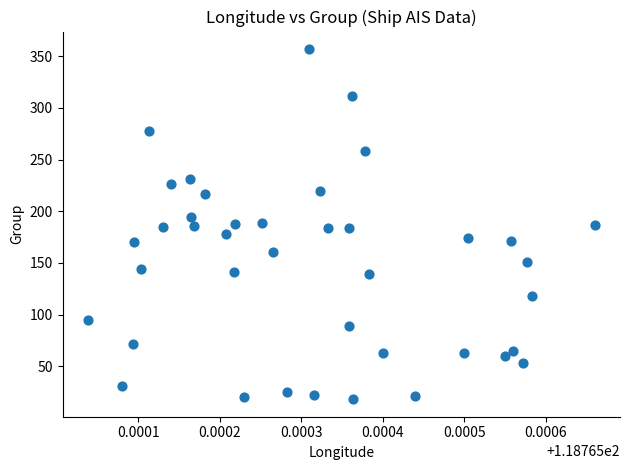

What is the range of Y values (max minus min)?

339